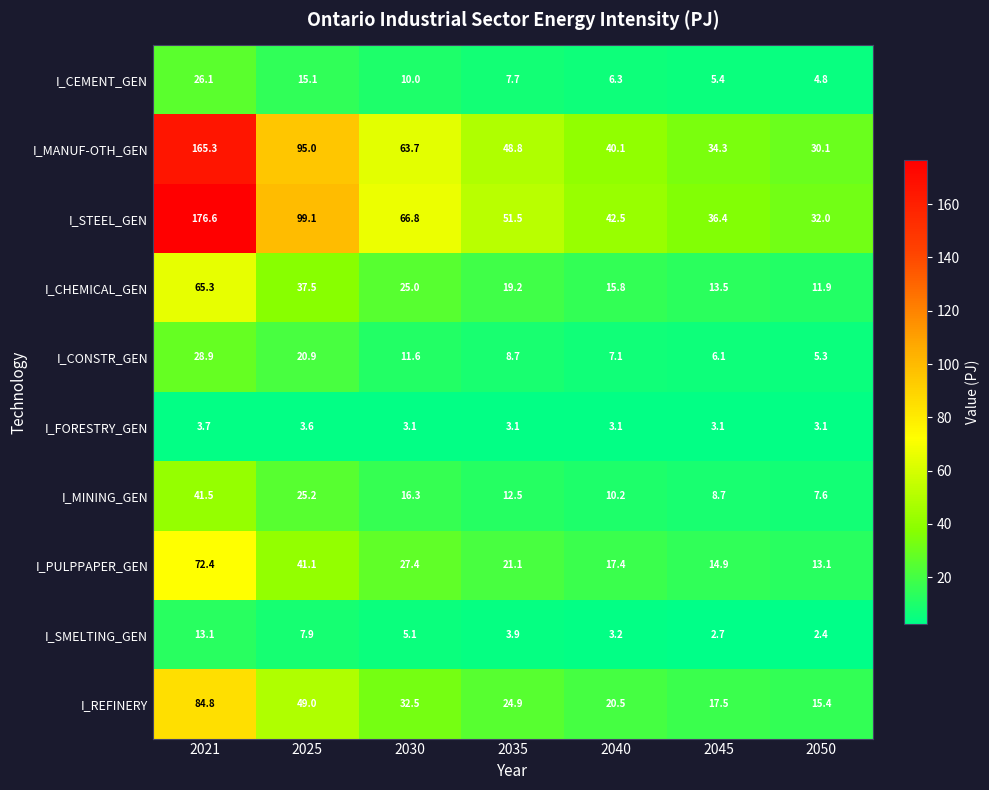

The value of I_FORESTRY_GEN at 2040 is 4.7. True or false?

False